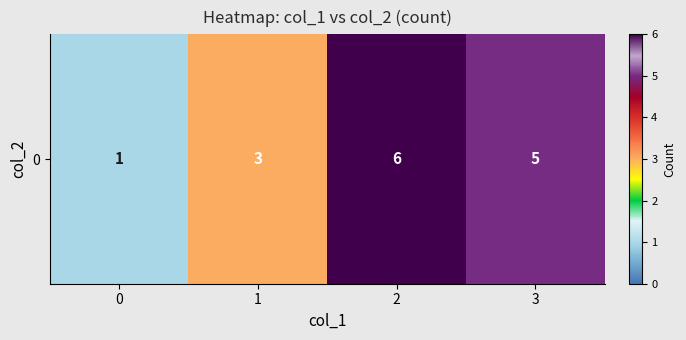

What is the difference between the maximum and second lowest values?

3